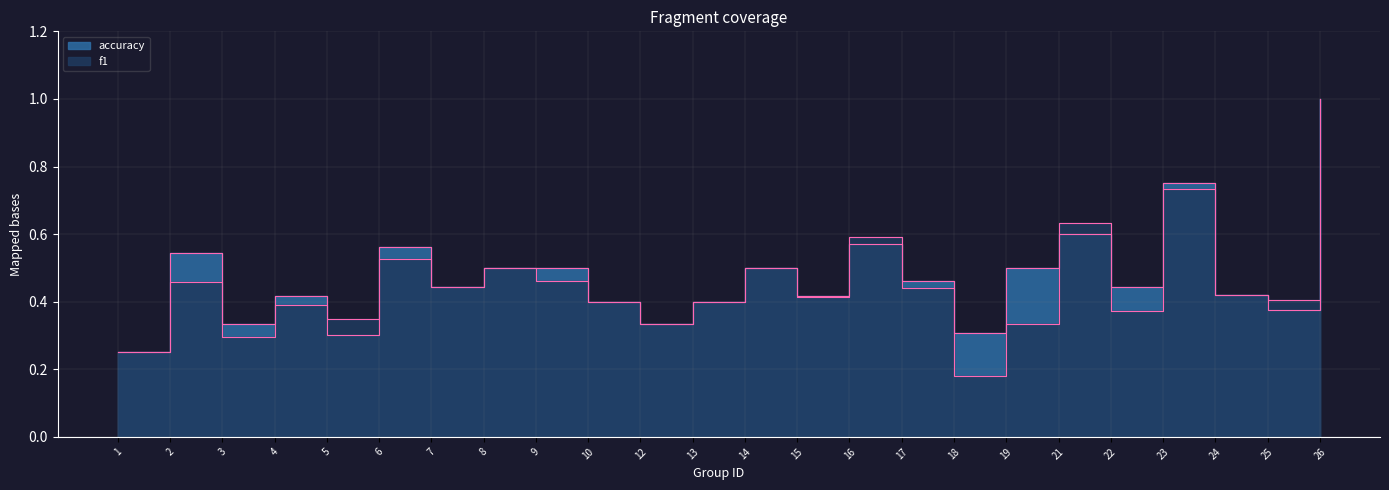

Rank the series at 10 from highest to lowest value.

f1, accuracy